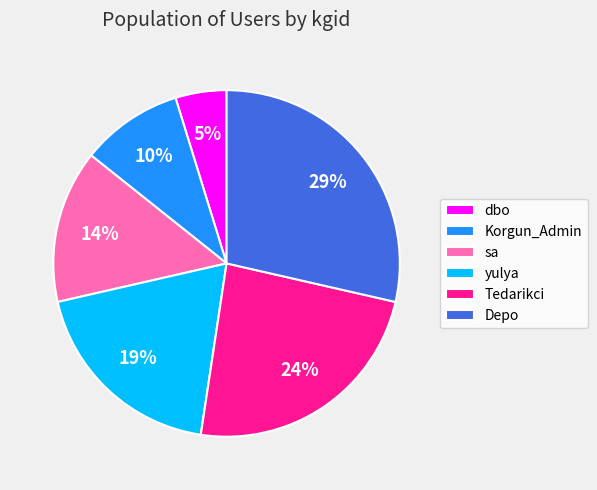

What is the largest slice in the pie chart?

Depo